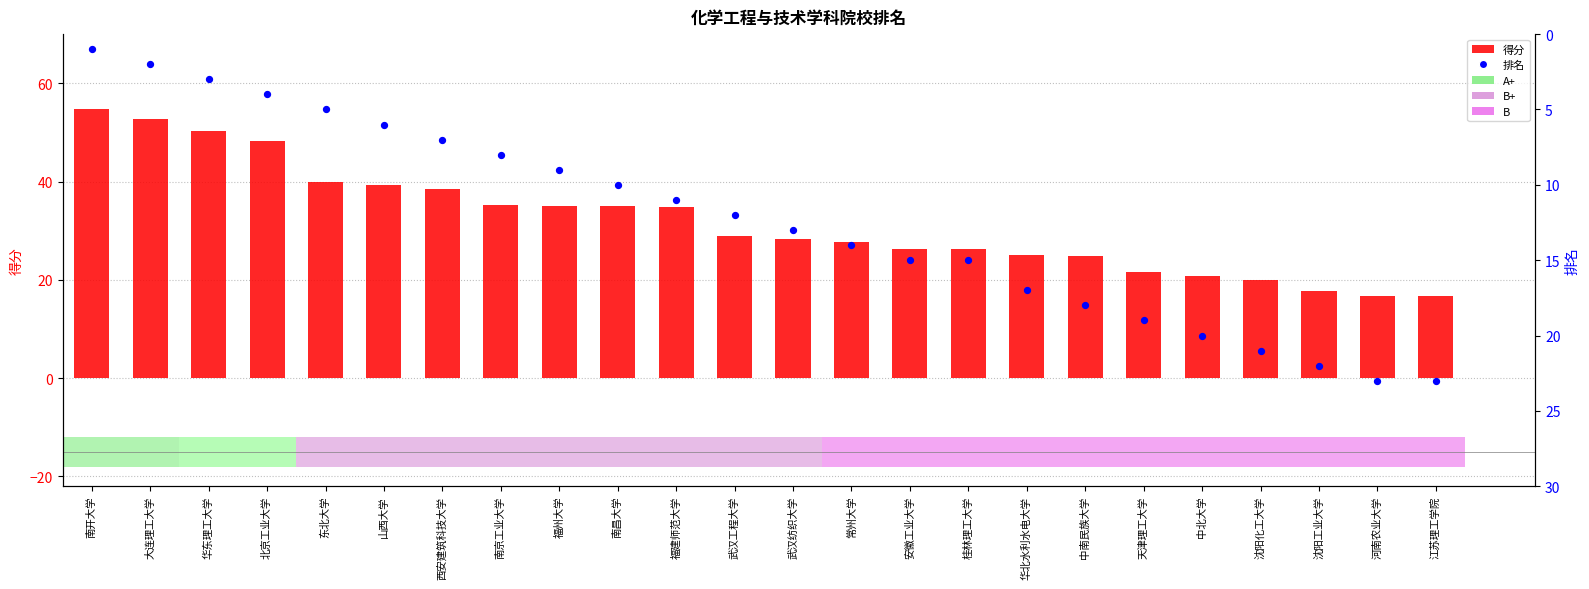

Which series has the widest spread of Y values?

得分